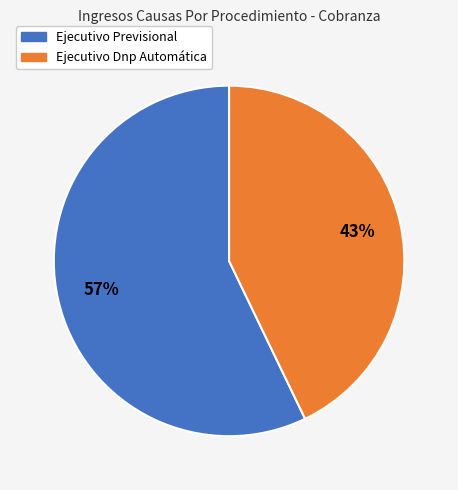

Between Ejecutivo Dnp Automática and Ejecutivo Previsional, which is larger?

Ejecutivo Previsional